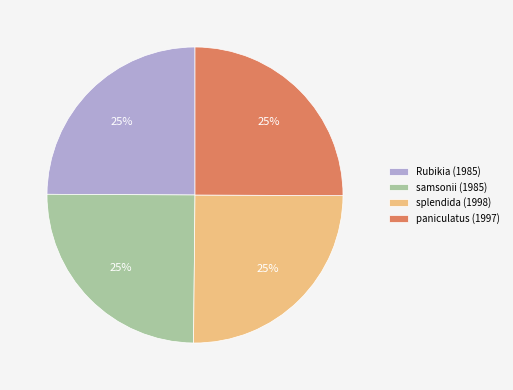

To the nearest percent, what is the combined percentage of Rubikia (1985) and paniculatus (1997)?

50%